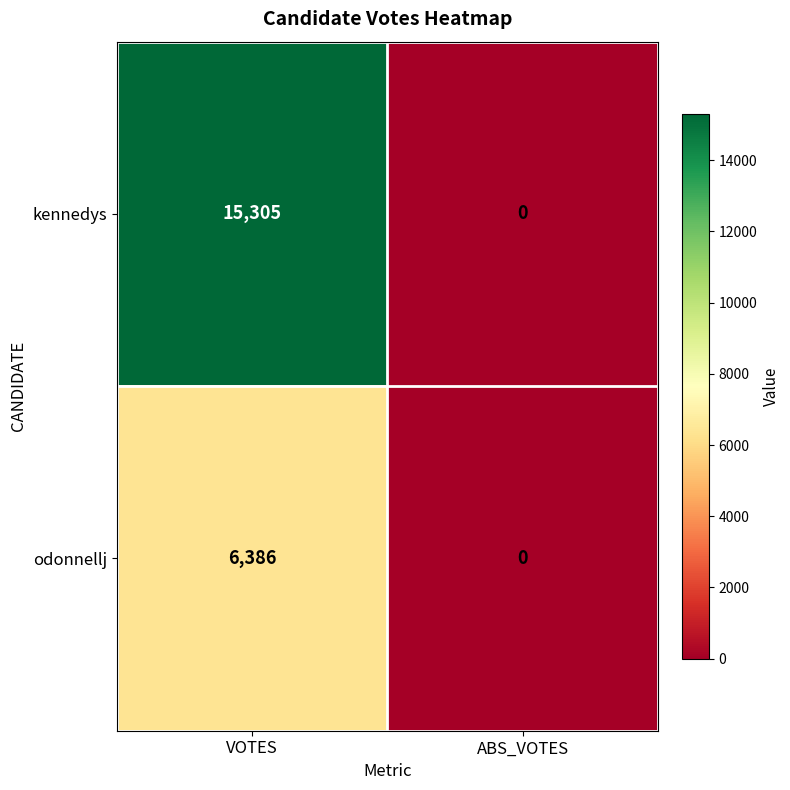

True or false: odonnellj has a value of 6386 at VOTES.

True